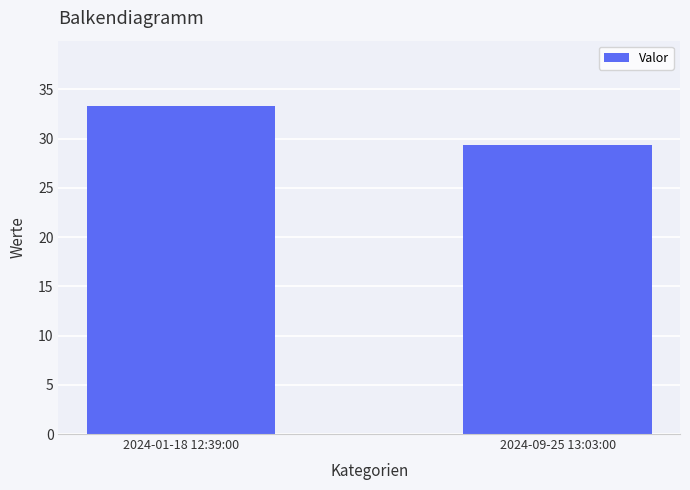

Is it true that the value at 2024-01-18 12:39:00 is 33.3?

True